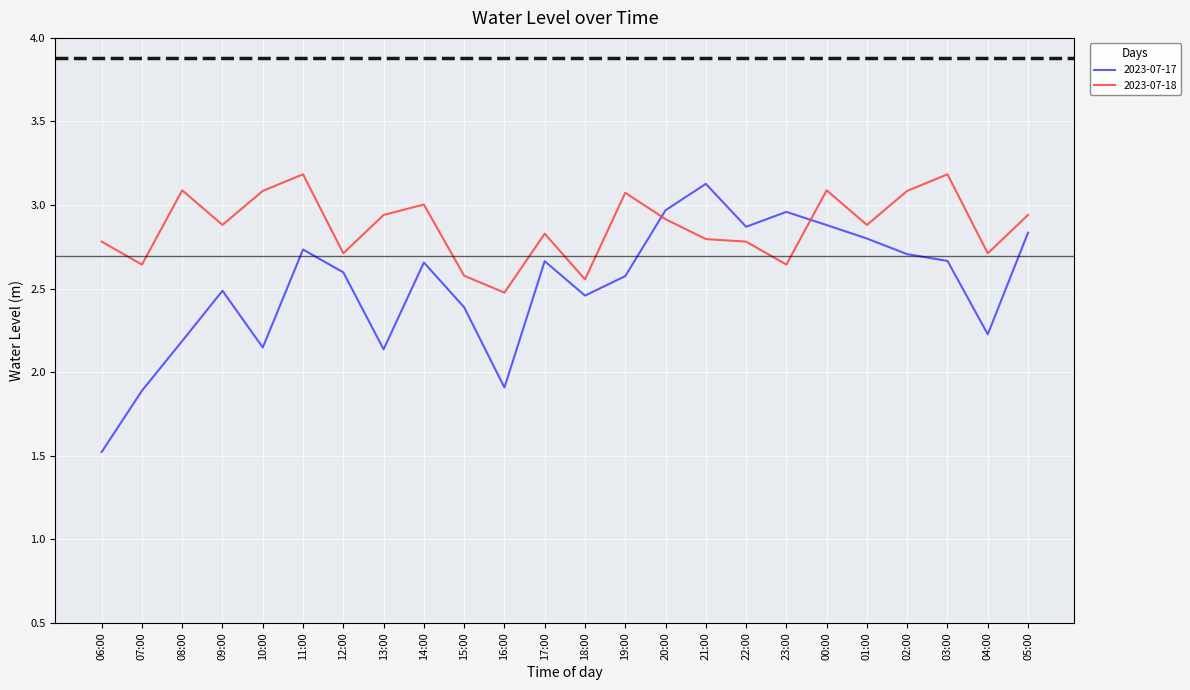

Which series has the largest total across all categories?

2023-07-18